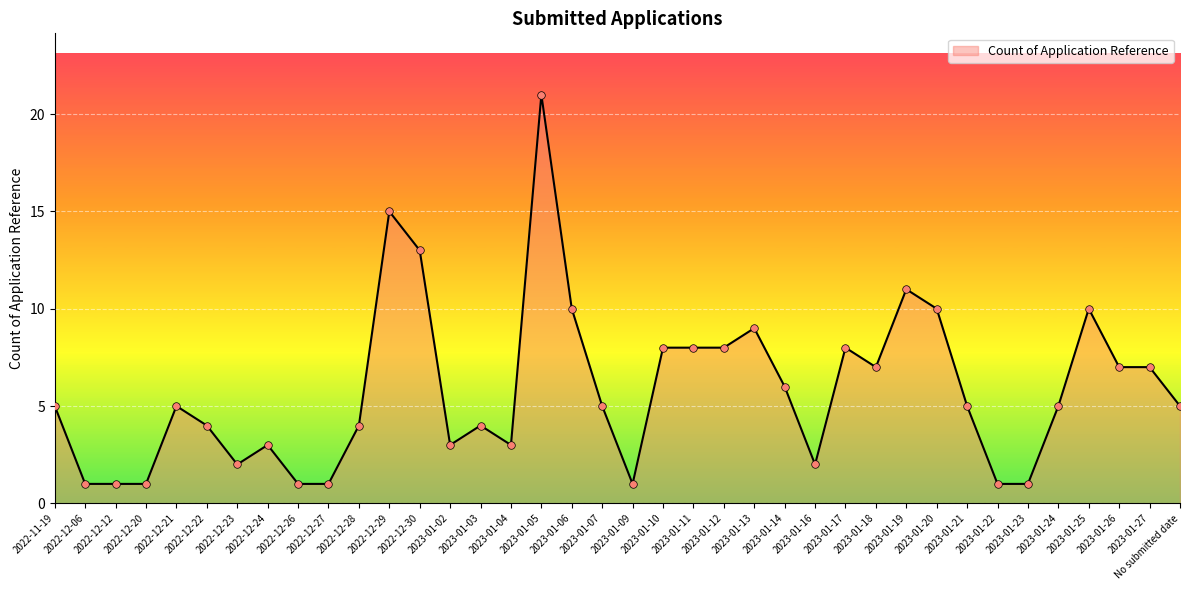

What is the change in value from 2022-12-30 to 2023-01-14?

-7